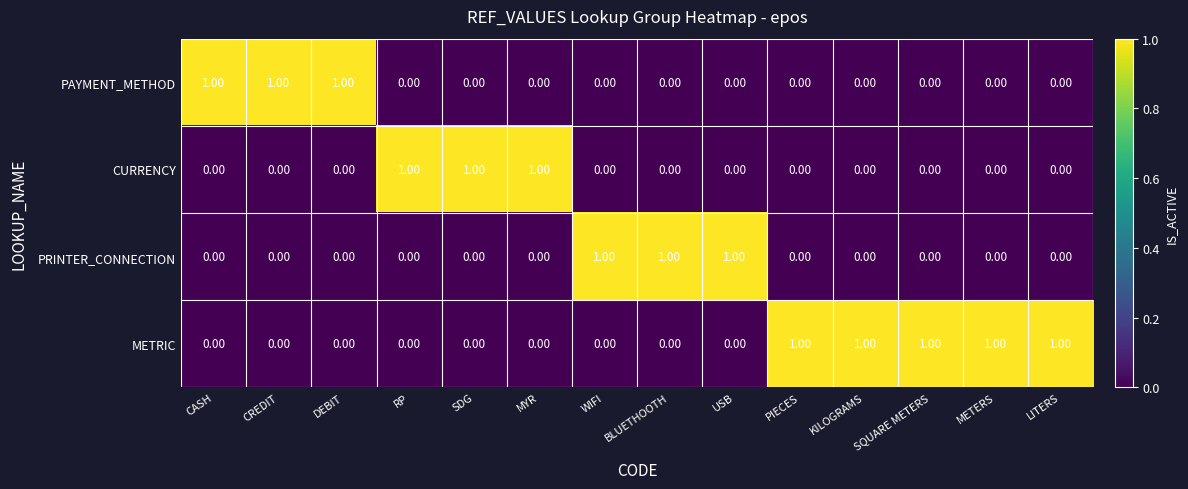

At how many categories does at least one series exceed 0?

14